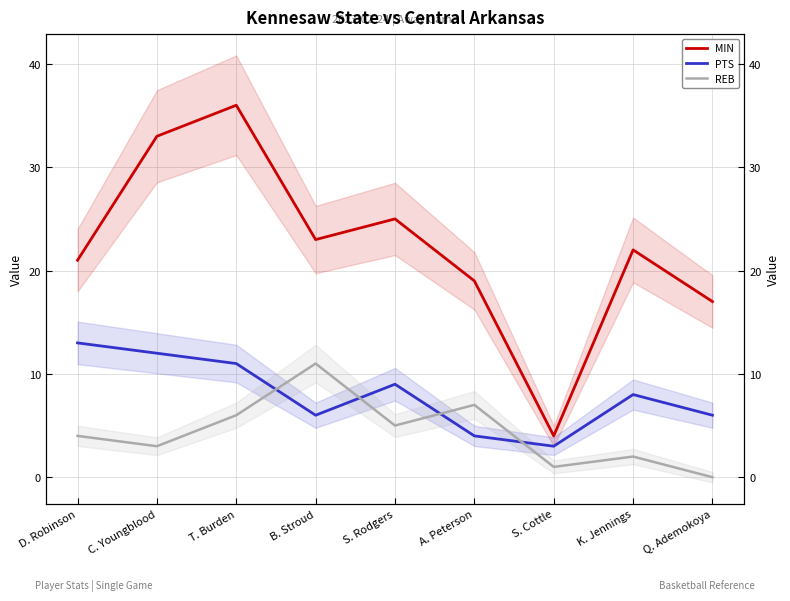

What are all the series names shown in the legend?

MIN, PTS, REB